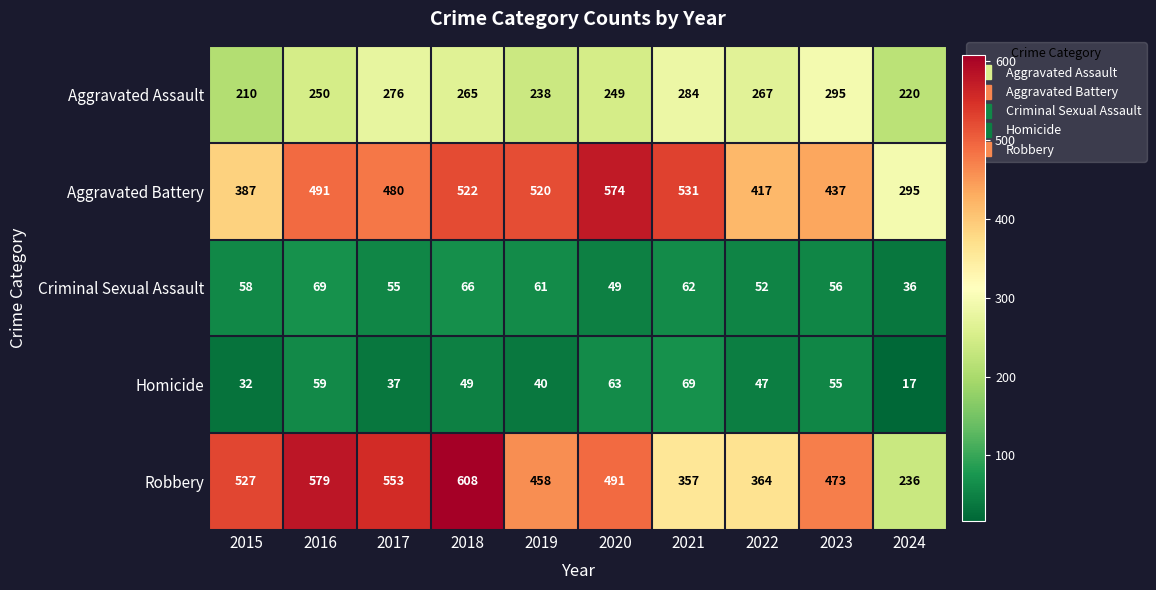

True or false: Aggravated Battery has a value of 218 at 2016.

False